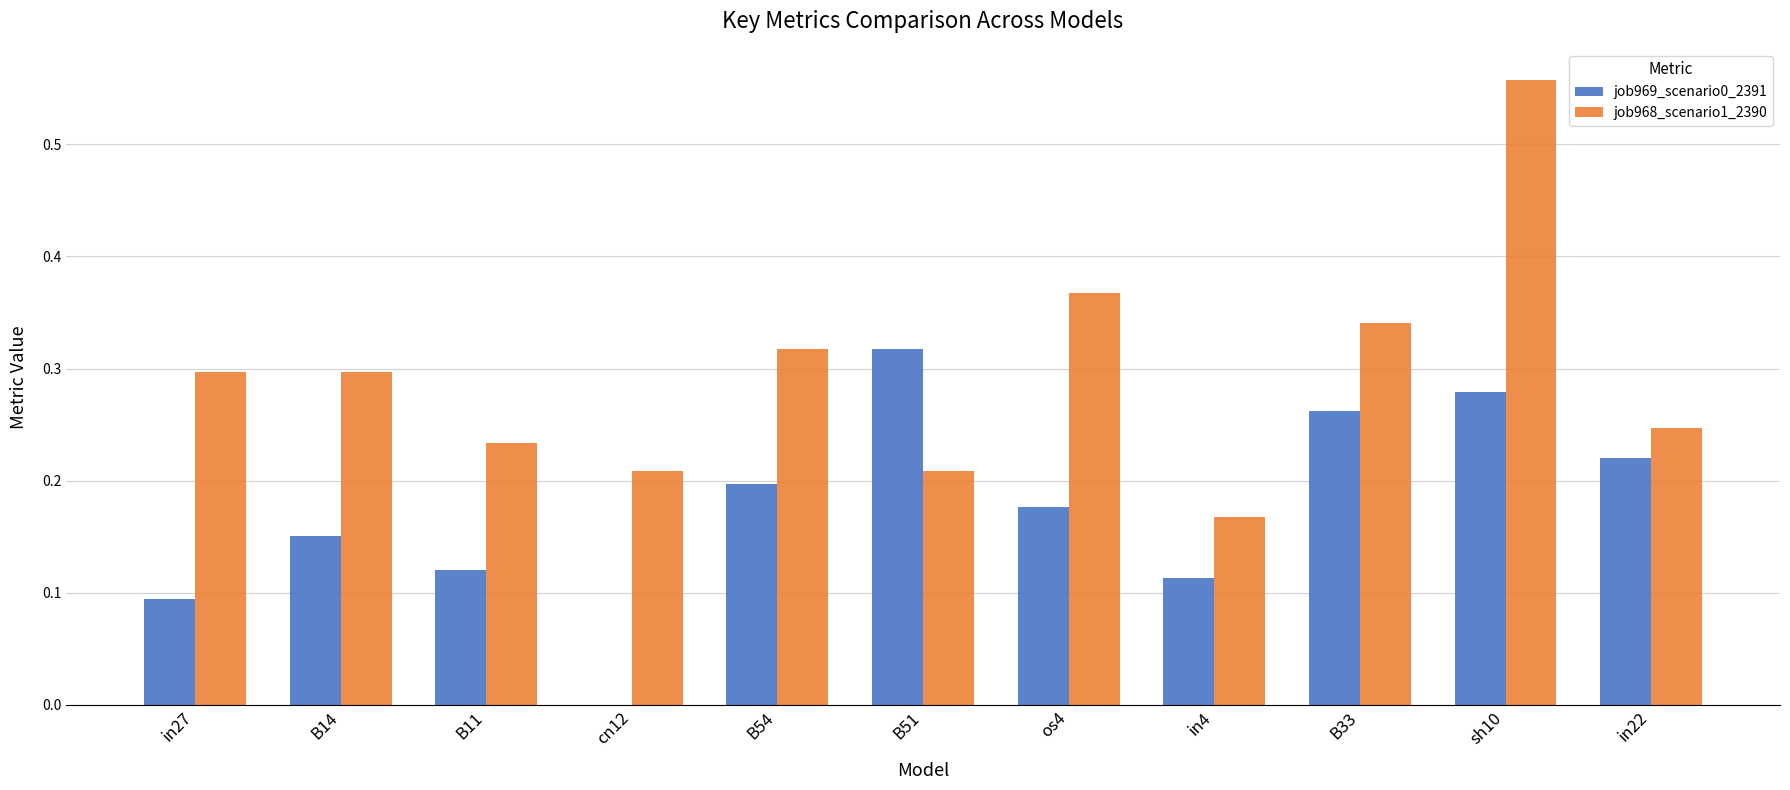

Which series has the largest total across all categories?

job968_scenario1_2390